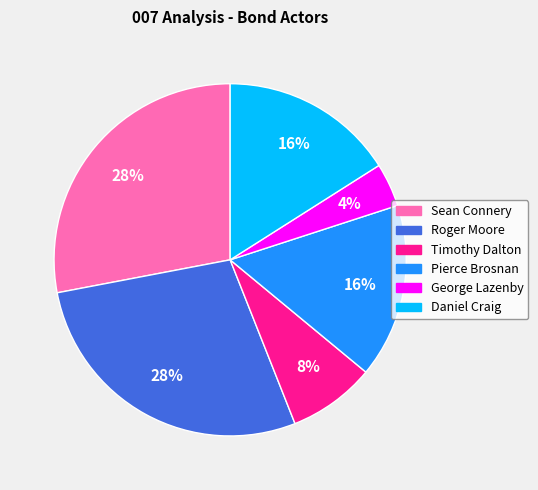

To the nearest percent, what is the difference between the largest and smallest slice percentages?

24%